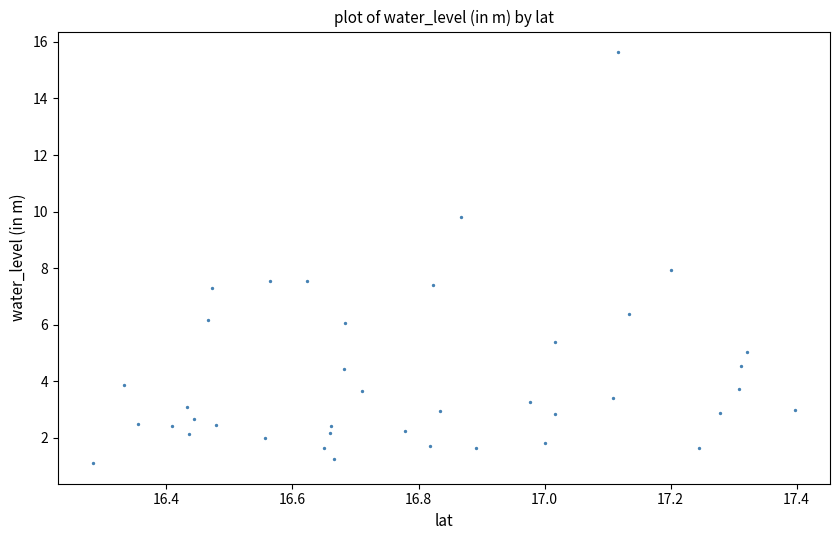

What is the range of Y values (max minus min)?

14.5